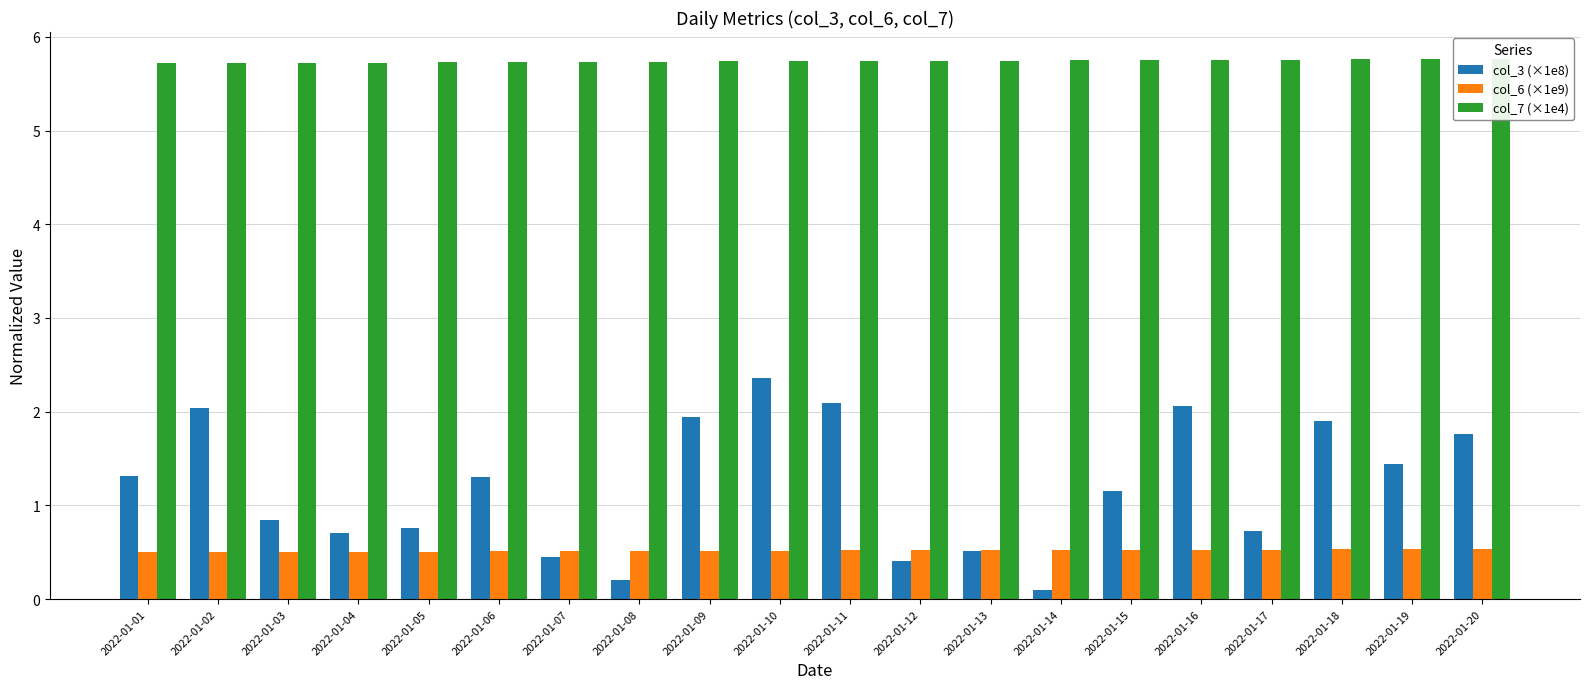

At how many categories does at least one series exceed 1?

20